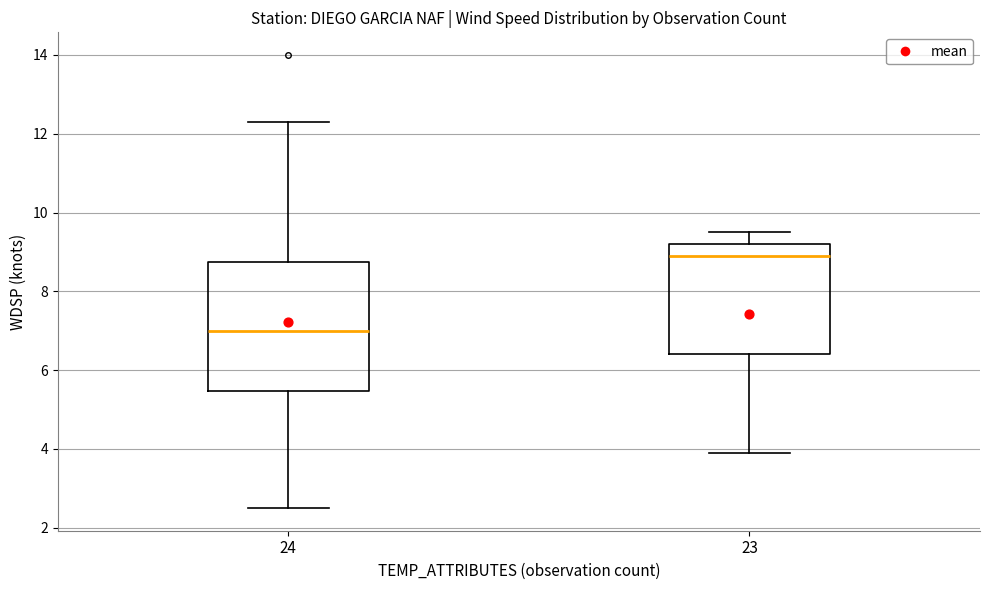

Which box has the highest median line?

23